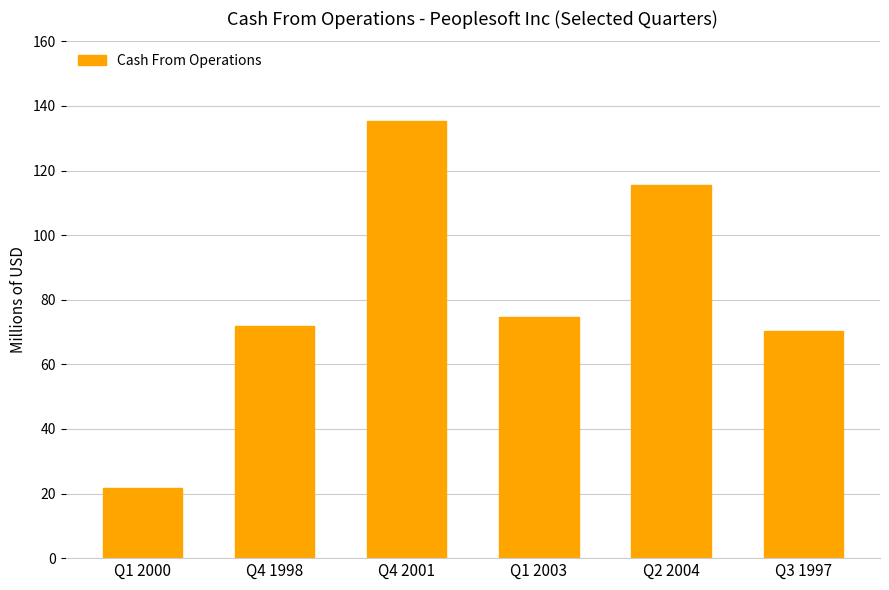

What is the change in value from Q4 1998 to Q1 2003?

+3.0